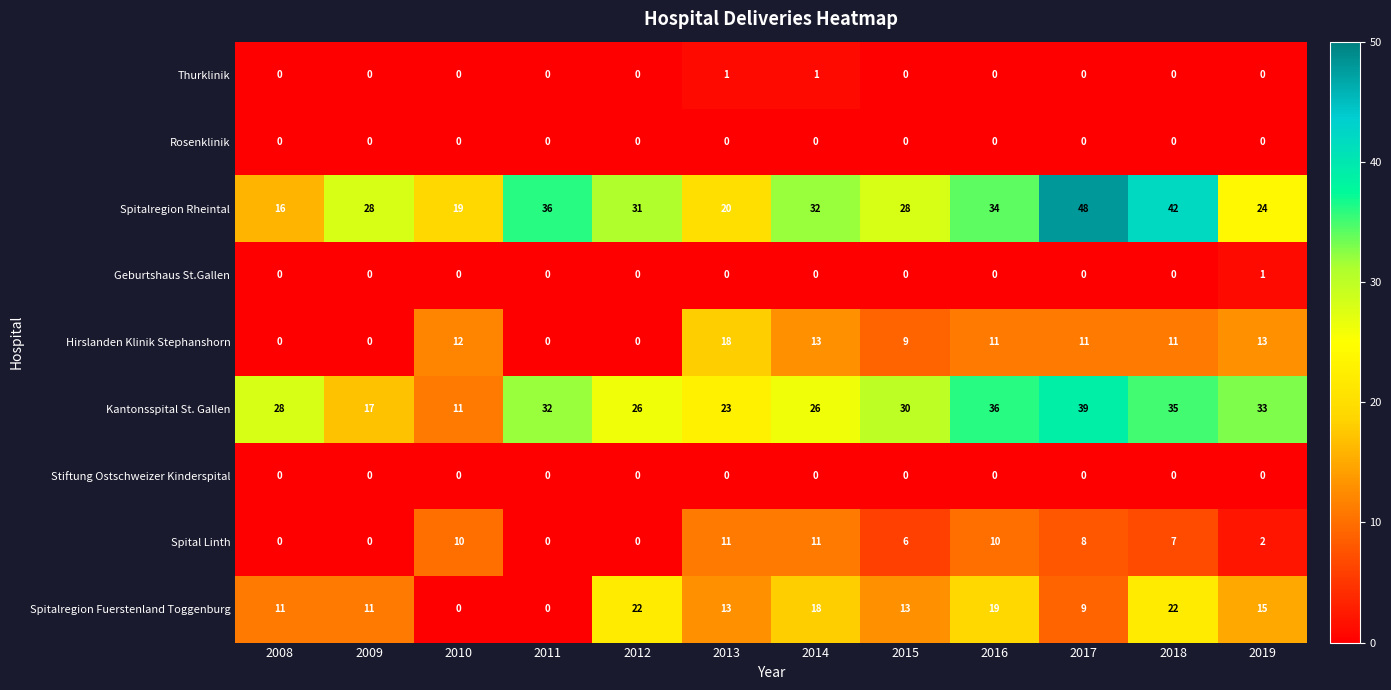

Is the value of Stiftung Ostschweizer Kinderspital at 2018 greater than the value of Thurklinik at 2014?

No